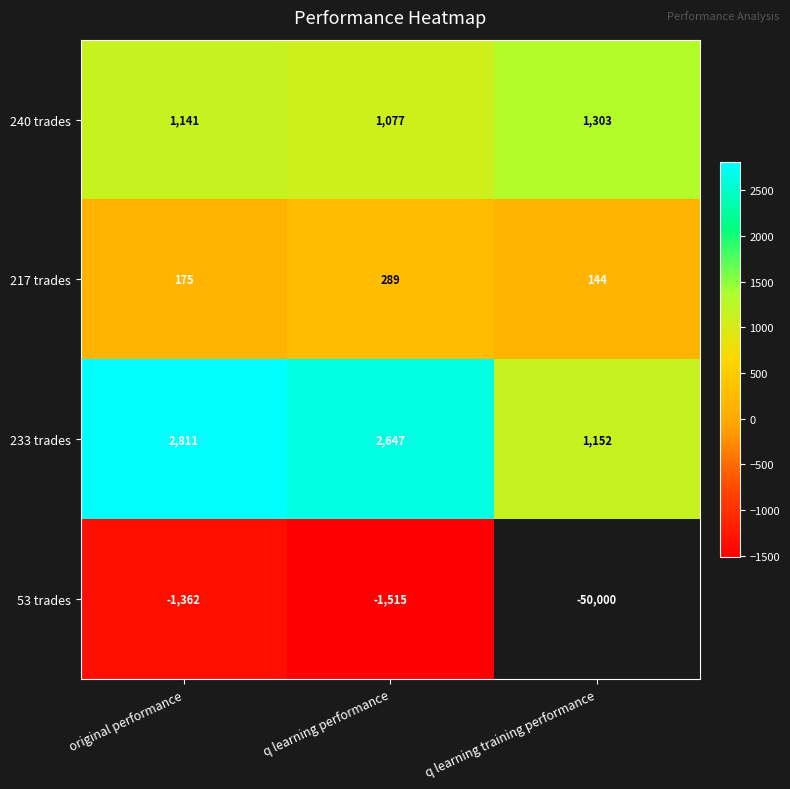

At how many categories does at least one series exceed 12?

3